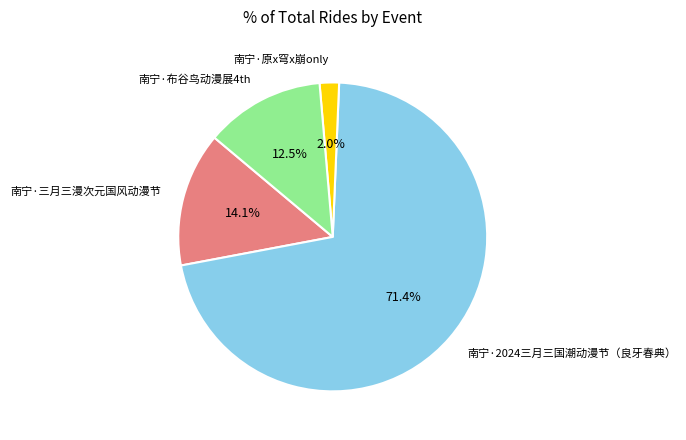

To the nearest percent, what portion does 南宁·原x穹x崩only represent?

2%